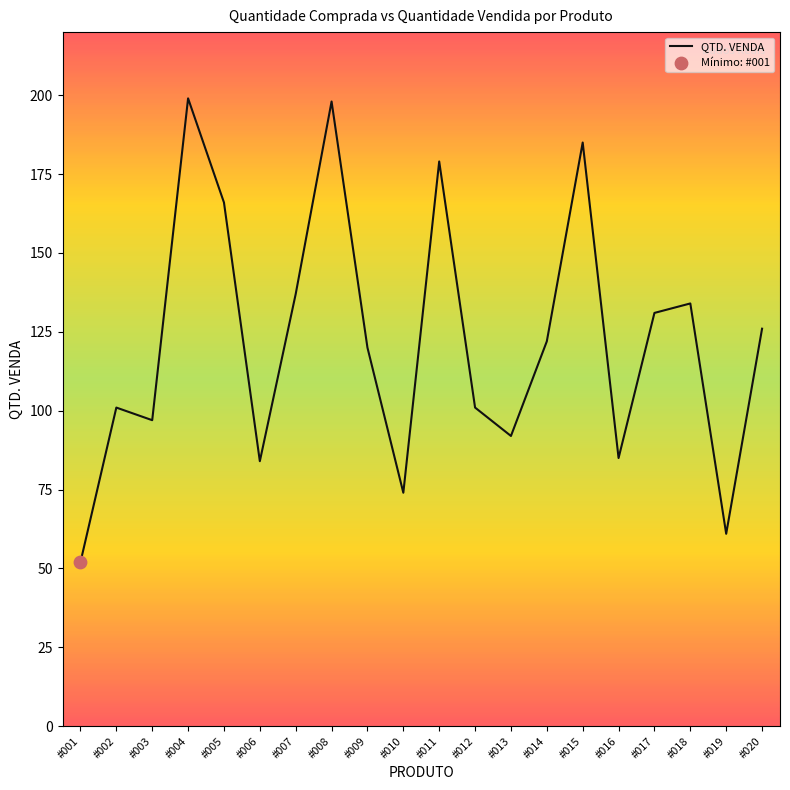

What is the change in value from #005 to #006?

-82